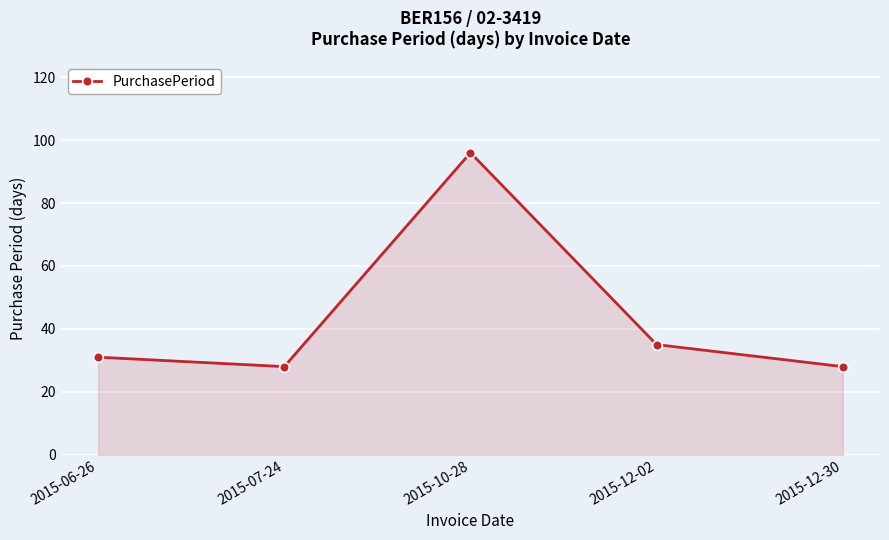

Approximately how many times larger is the value at 2015-12-02 compared to 2015-10-28?

0.4